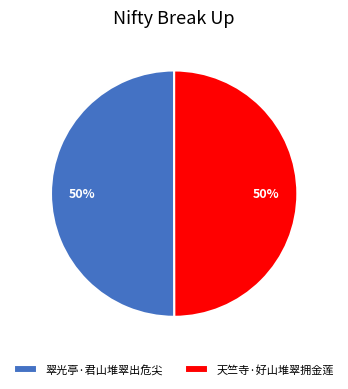

Approximately how many times larger is the value at 天竺寺·好山堆翠拥金莲 compared to 翠光亭·君山堆翠出危尖?

1.0